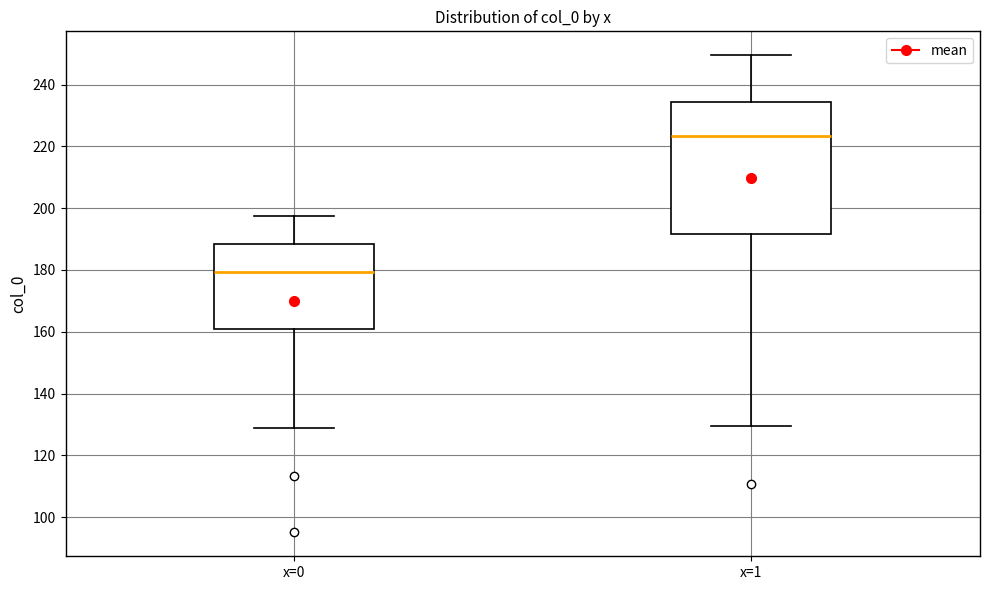

Reading left to right, transcribe this box plot: for each box, give where its median line is, the range the box spans, and where its two whiskers end, as read against the y-axis. The values are not printed on the chart, so give them approximately, as read against the axis.

x=0: median 180, box 160 to 188, whiskers 128 to 198
x=1: median 224, box 192 to 234, whiskers 130 to 250